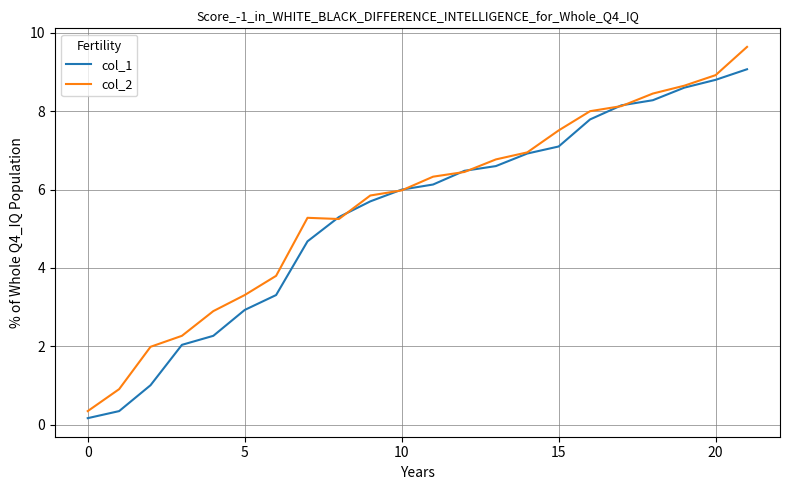

Is this an area chart (filled region under the line)?

No